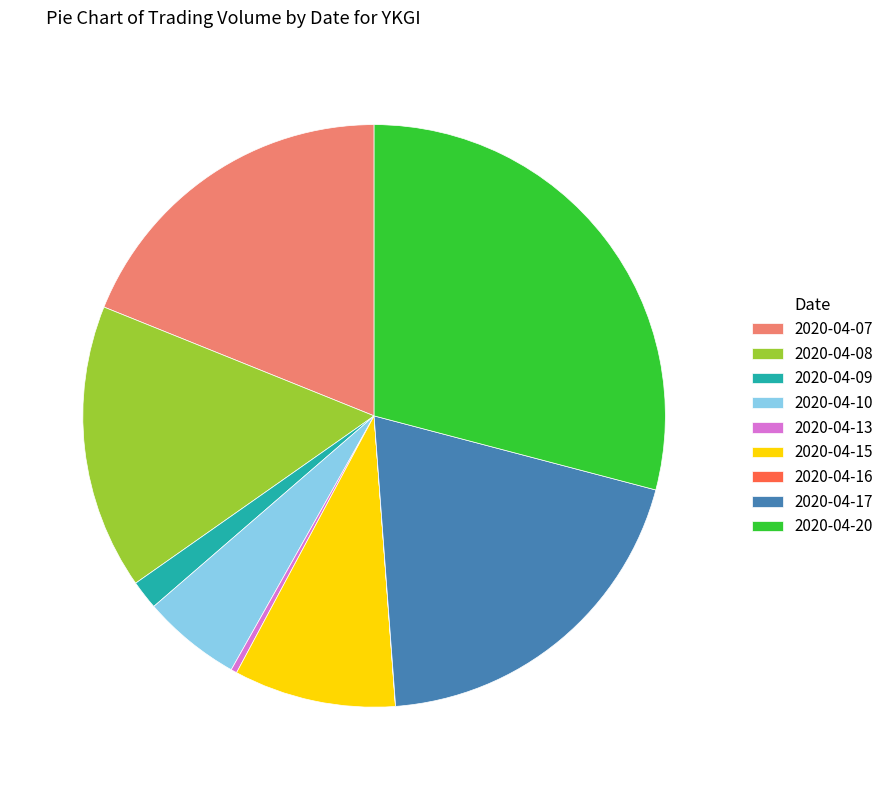

Between 2020-04-10 and 2020-04-08, which is larger?

2020-04-08